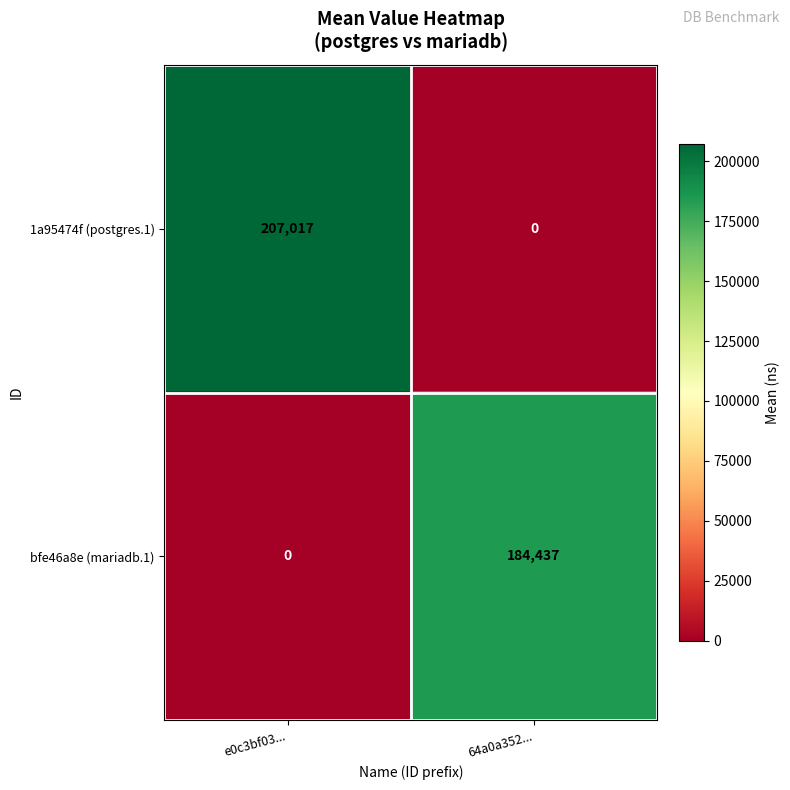

Which series changed the most between e0c3bf03... and 64a0a352...?

1a95474f (postgres.1)